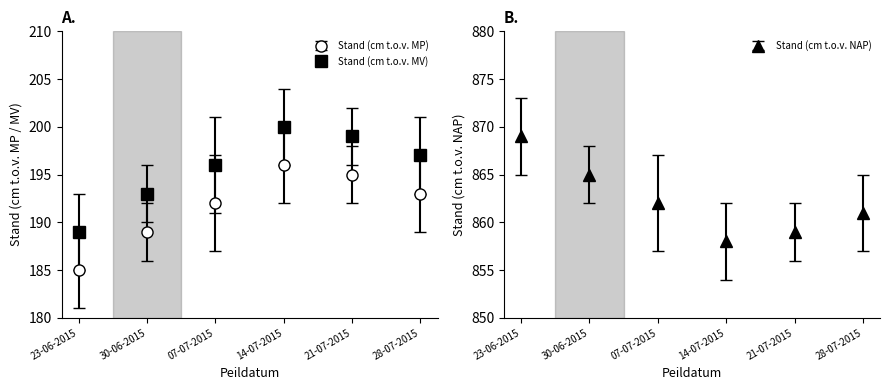

True or false: Stand (cm t.o.v. MP) has a value of 859 at 21-07-2015.

True